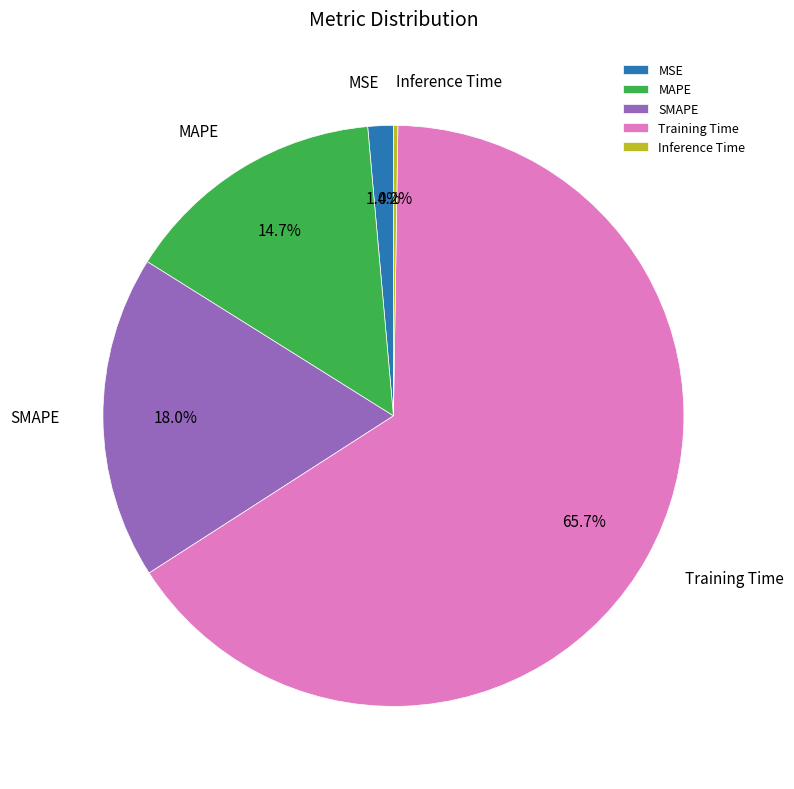

Is there any slice that represents more than half of the pie?

Yes